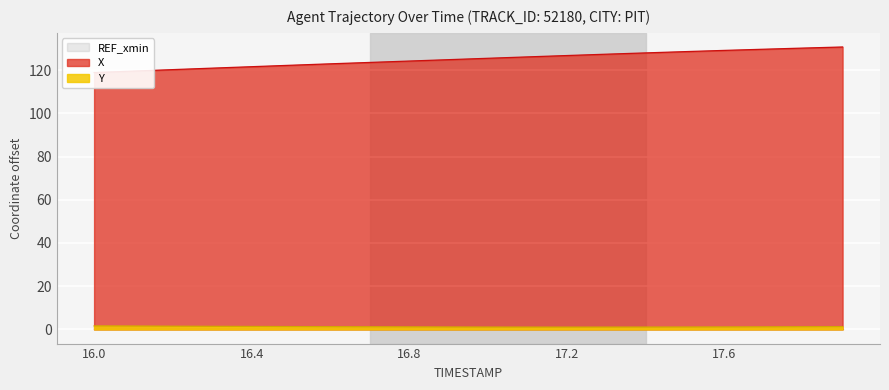

Which series has the largest total across all categories?

X